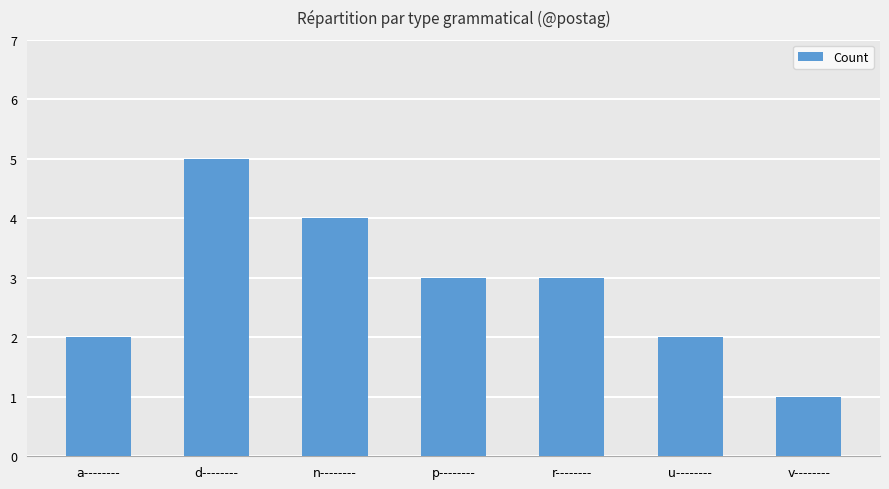

What is the label of the 5th bar from the right?

n--------